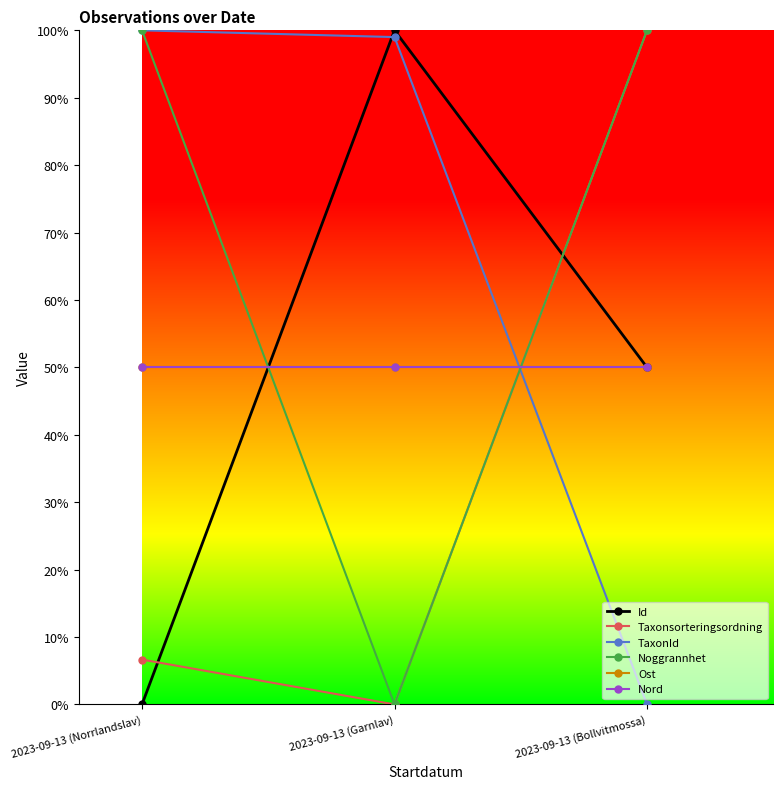

At which label is Id closest to 50?

2023-09-13 (Bollvitmossa)